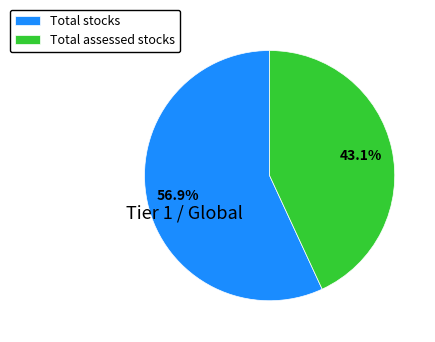

Rank the categories by value from lowest to highest.

Total assessed stocks, Total stocks